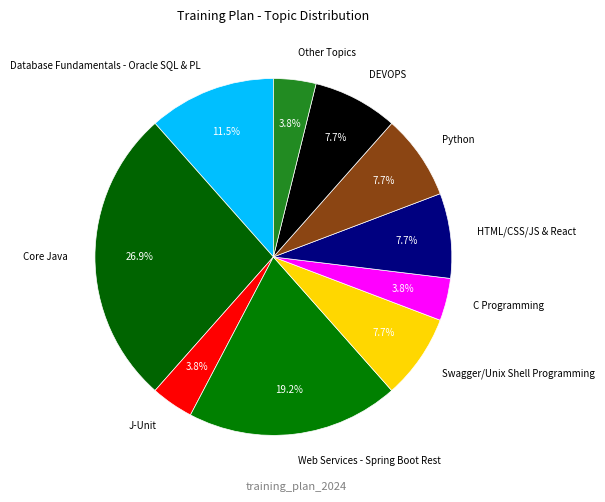

Which category has the biggest portion of the pie?

Core Java